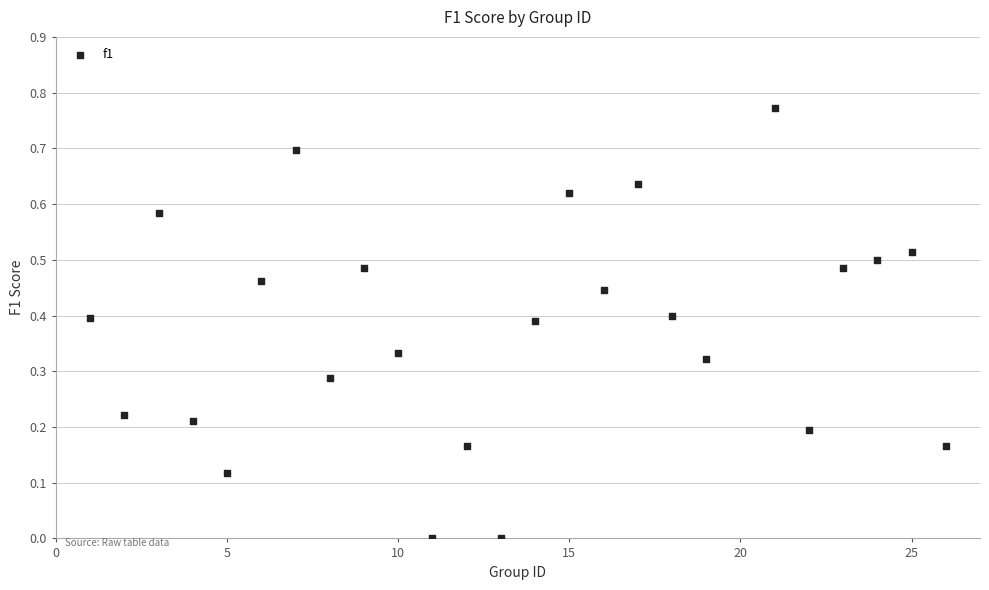

What is the range of X values (max minus min)?

25.0